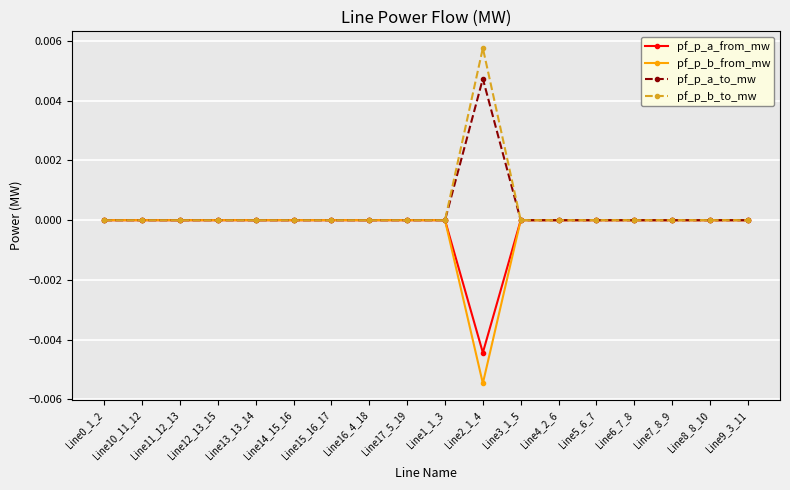

True or false: pf_p_b_from_mw has a value of 0.0 at Line17_5_19.

True